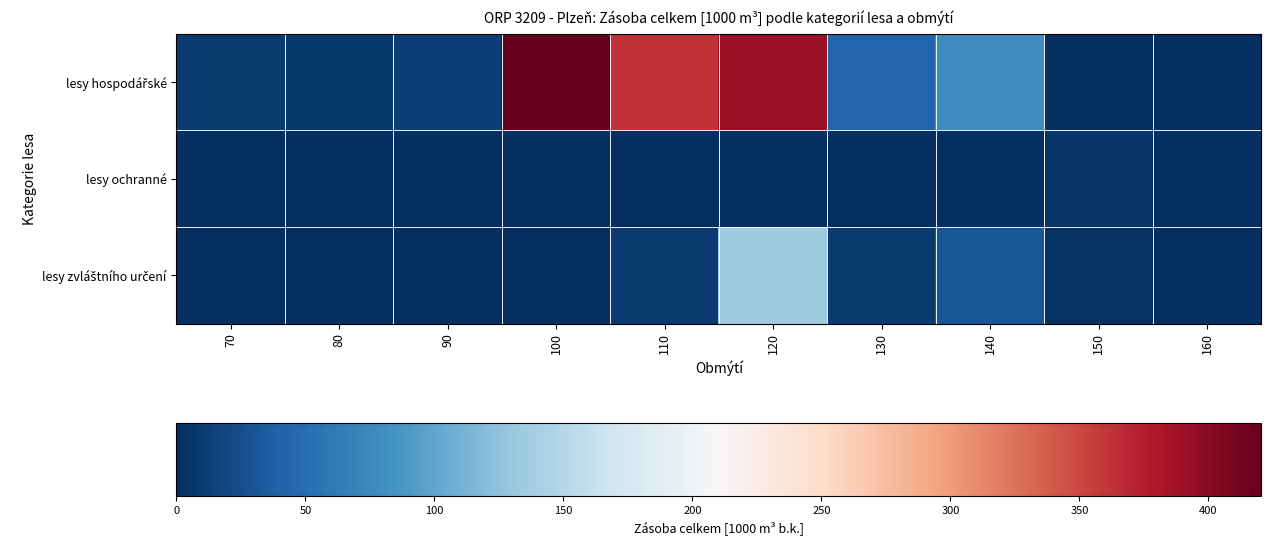

Which category has the highest value across all series?

100